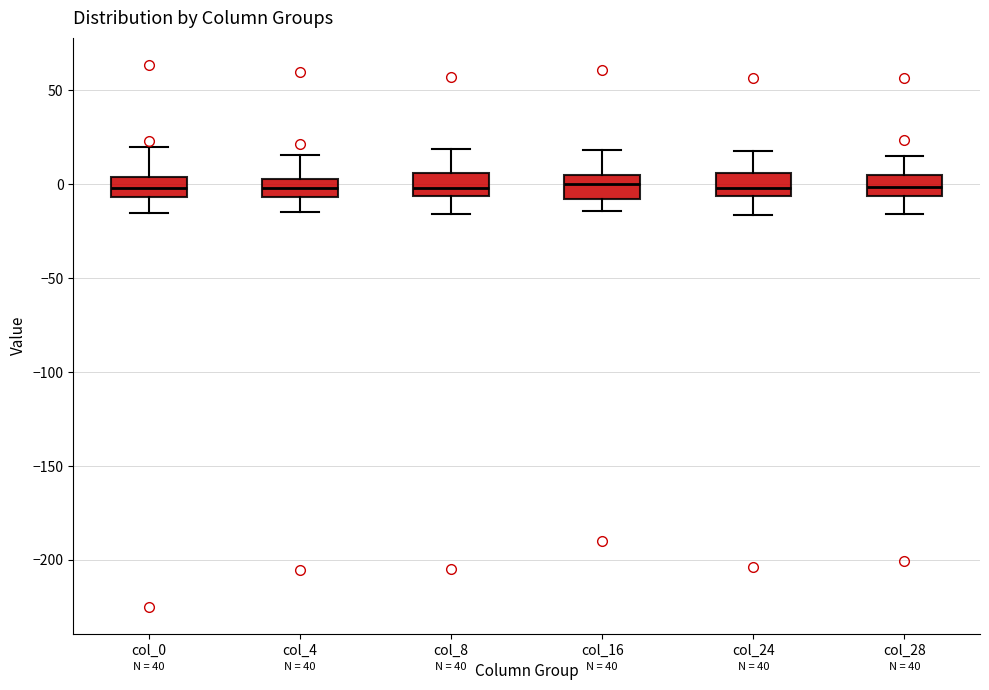

Reading left to right, read every box against the y-axis: the position of its median line, the range the box covers, and the ends of its whiskers. The values are not printed on the chart, so give them approximately, as read against the axis.

col_0: median 0, box -5 to 5, whiskers -15 to 20
col_4: median 0, box -5 to 5, whiskers -15 to 15
col_8: median 0, box -5 to 5, whiskers -15 to 20
col_16: median 0, box -10 to 5, whiskers -15 to 20
col_24: median 0, box -5 to 5, whiskers -15 to 20
col_28: median 0, box -5 to 5, whiskers -15 to 15